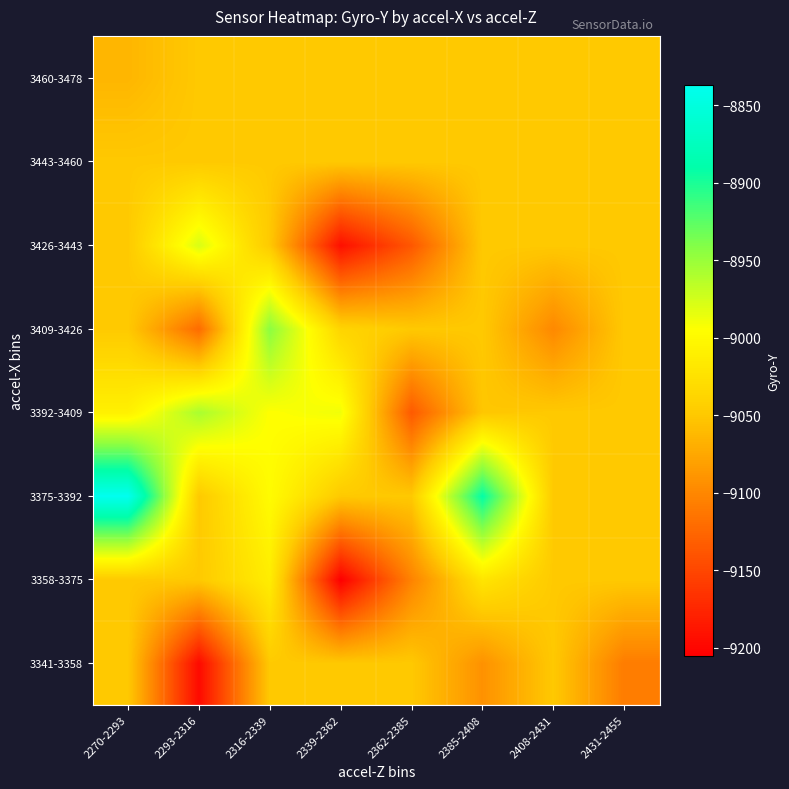

At 2362-2385, list the series in order from largest to smallest.

3341-3358, 3375-3392, 3409-3426, 3443-3460, 3460-3478, 3358-3375, 3392-3409, 3426-3443